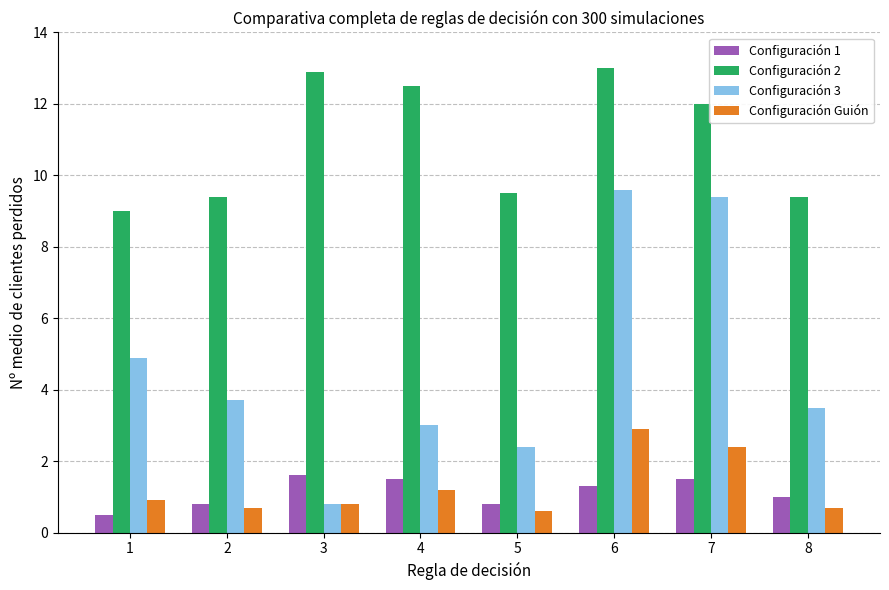

How many bars are there in each group?

4